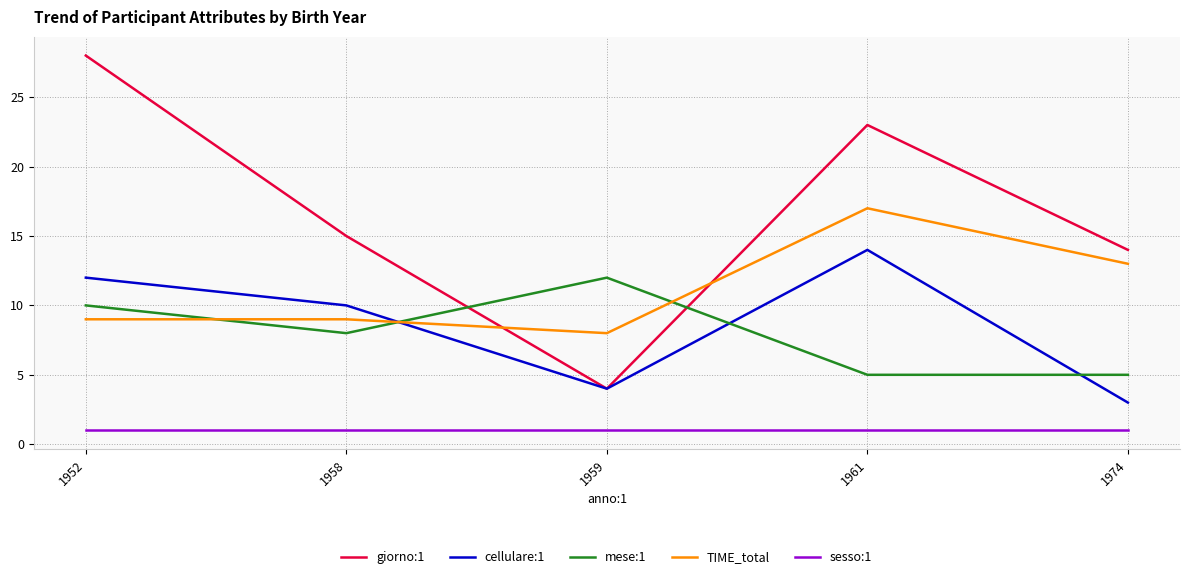

What is the difference between the second highest and second lowest values in the TIME_total series?

4